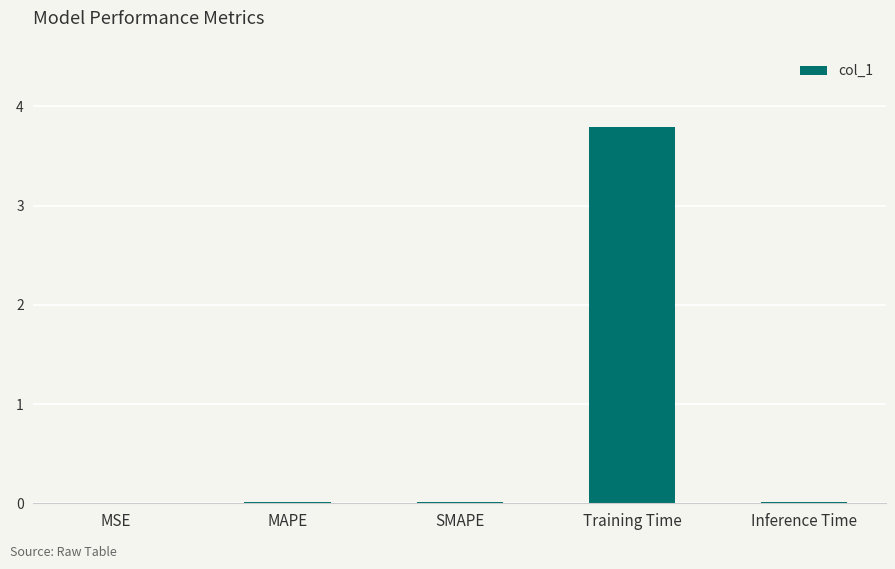

Does the chart contain stacked bars?

No